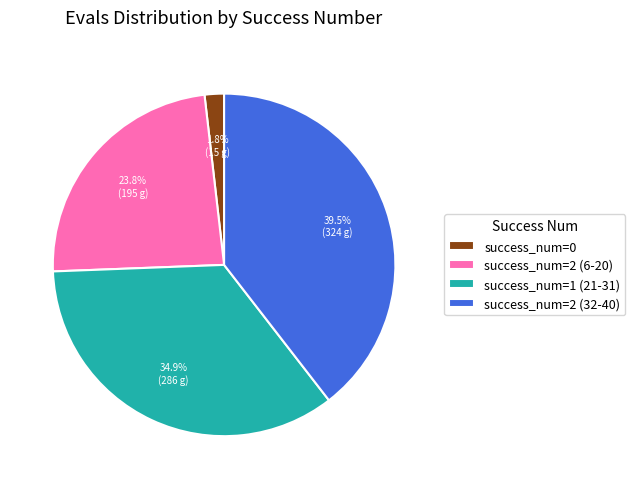

What is the ratio of the value at success_num=2 (32-40) to the value at success_num=1 (21-31)?

1.1